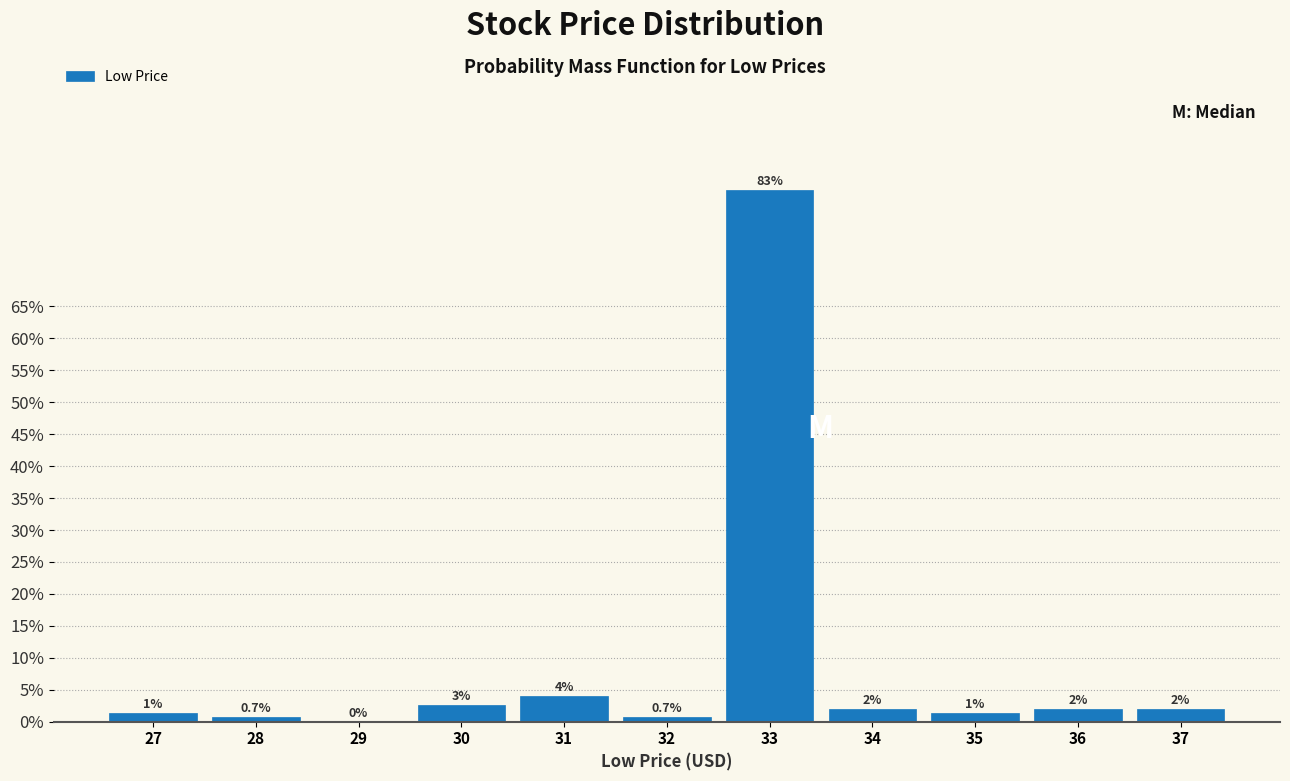

What is the greatest value displayed?

83.2